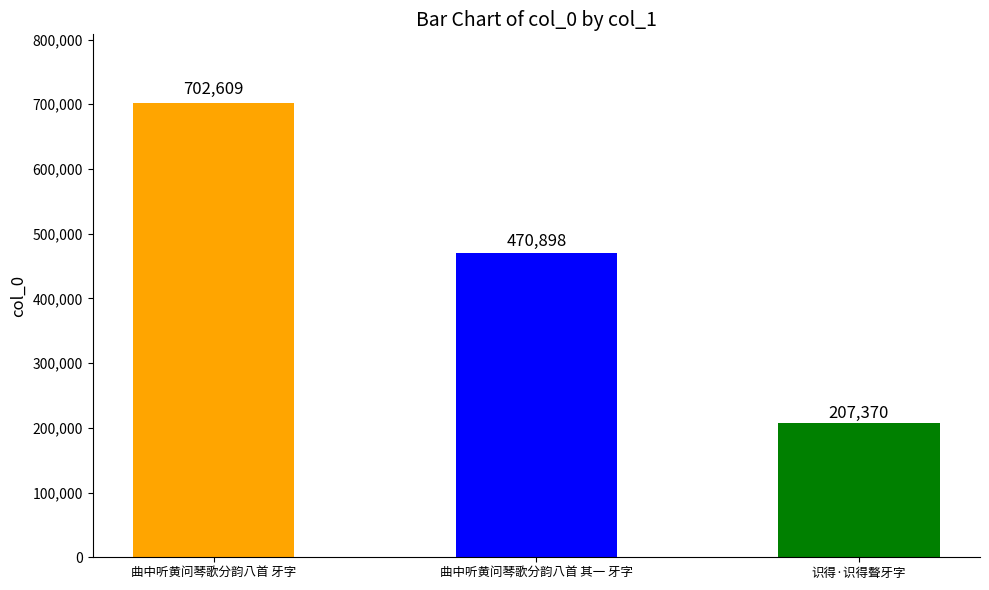

Reading left to right, what are all the values shown in this chart?

曲中听黄问琴歌分韵八首 牙字=702609	曲中听黄问琴歌分韵八首 其一 牙字=470898	识得·识得聱牙字=207370